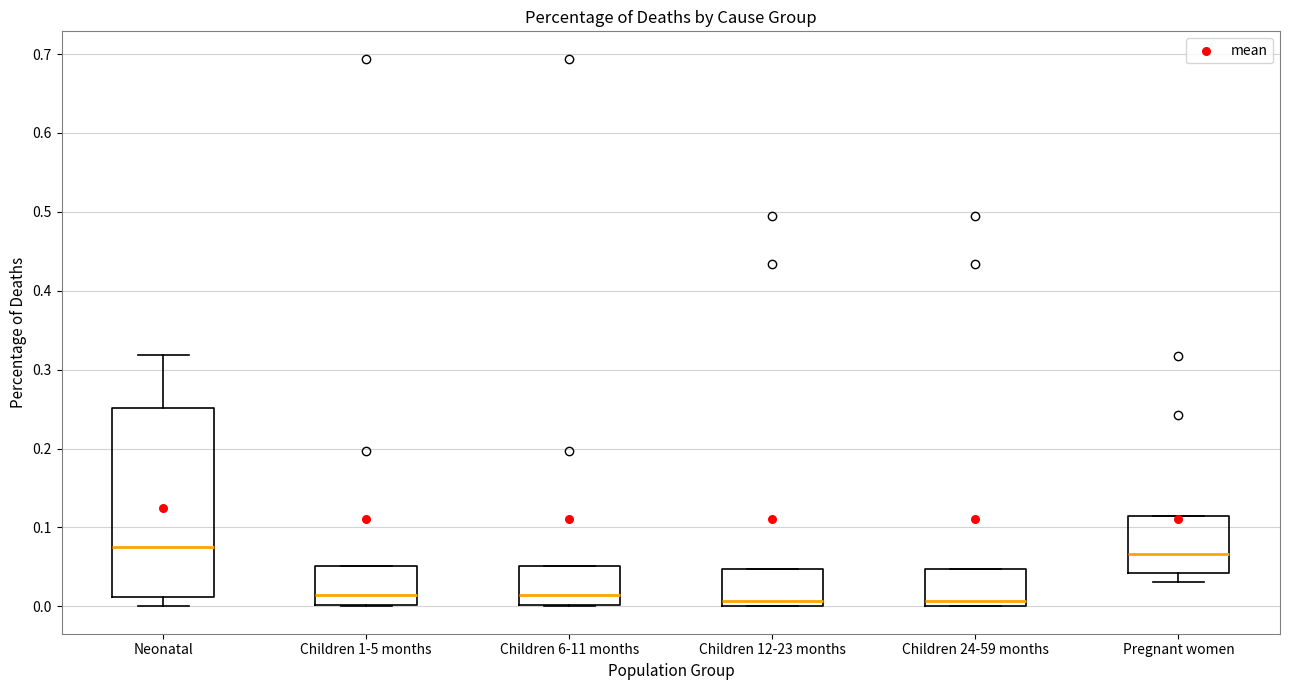

Where is the lower edge of the box for Children 1-5 months on the y-axis? The values are not printed on the chart, so give them approximately, as read against the axis.

0.00